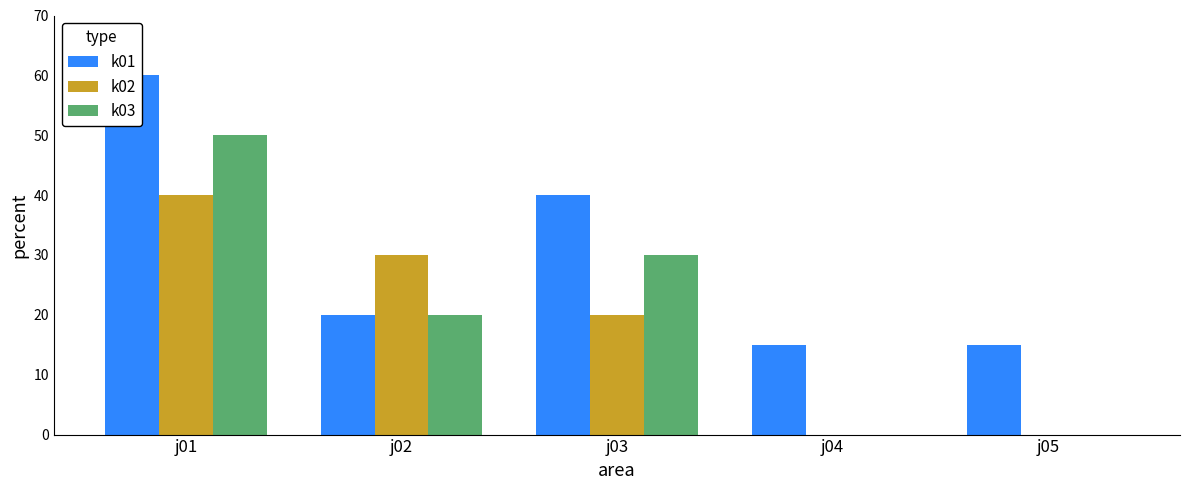

At which category is the sum across all series the highest?

j01